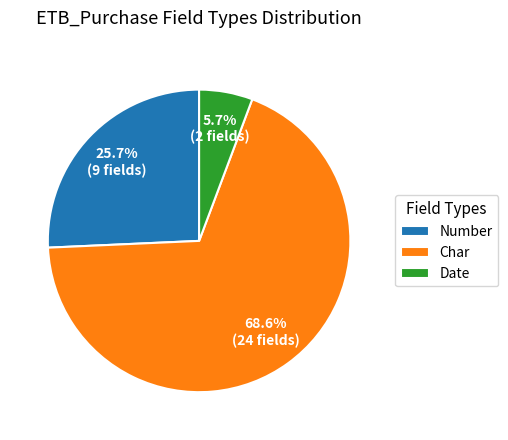

How many segments does this pie chart have?

3